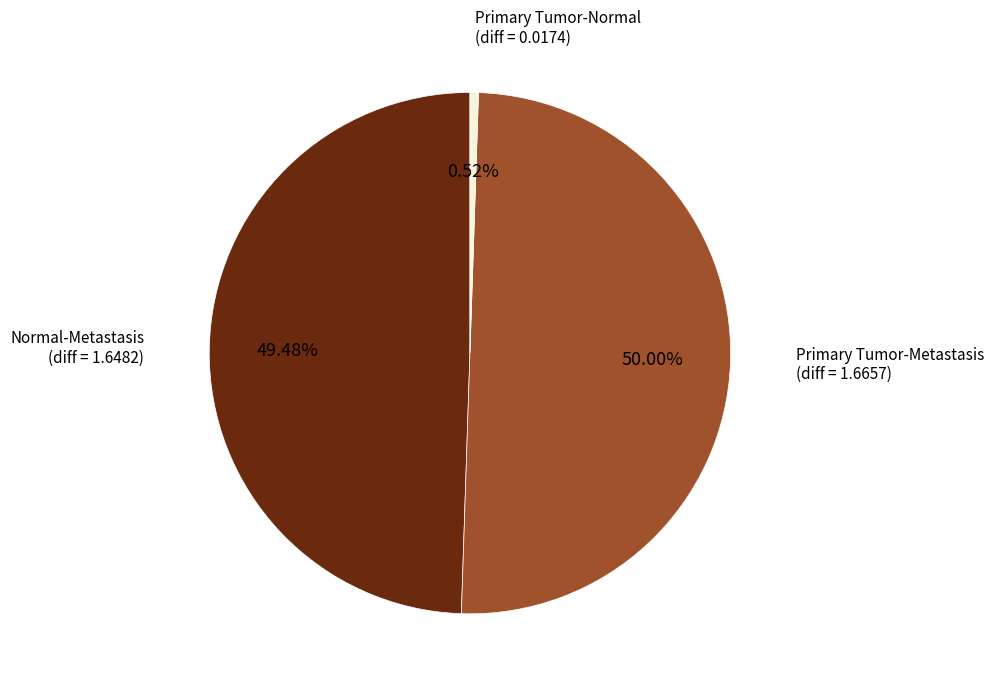

How many slices are in this pie chart?

3